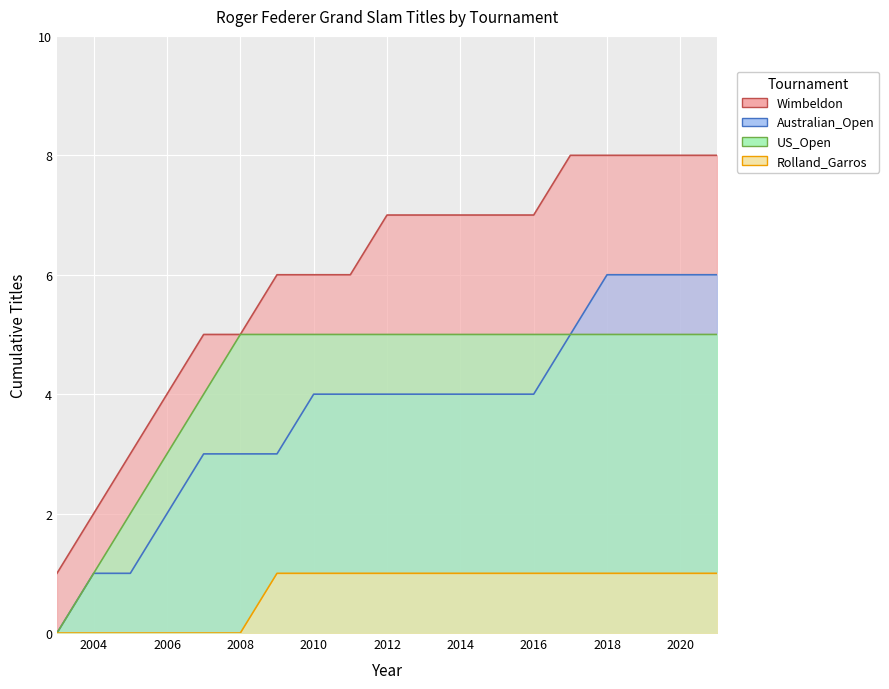

At 2012, list the series in order from smallest to largest.

Rolland_Garros, Australian_Open, US_Open, Wimbeldon